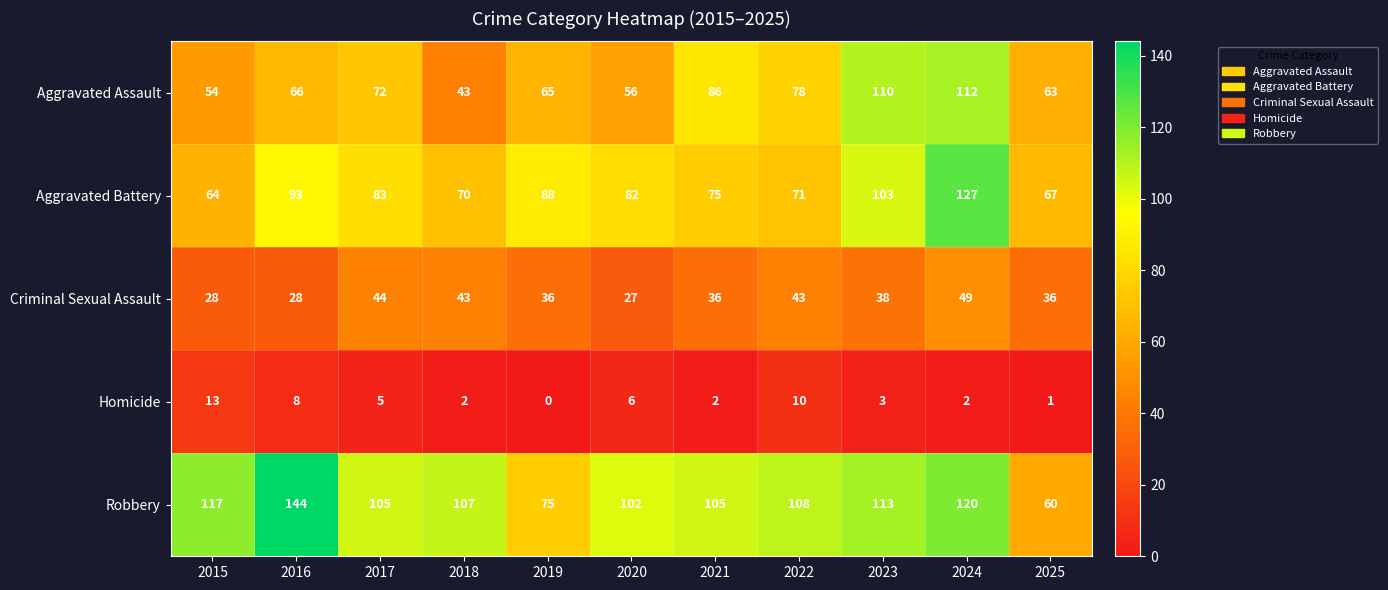

At which label does Aggravated Battery first exceed 82?

2016